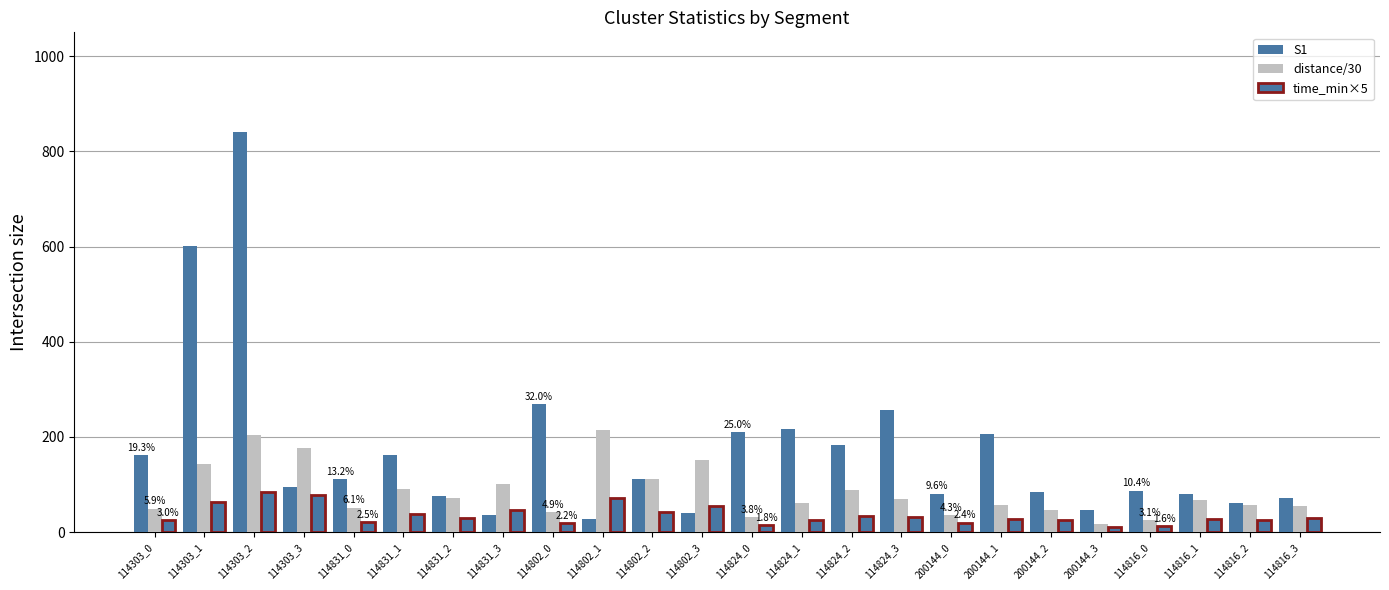

How many categories are shown in the chart?

24